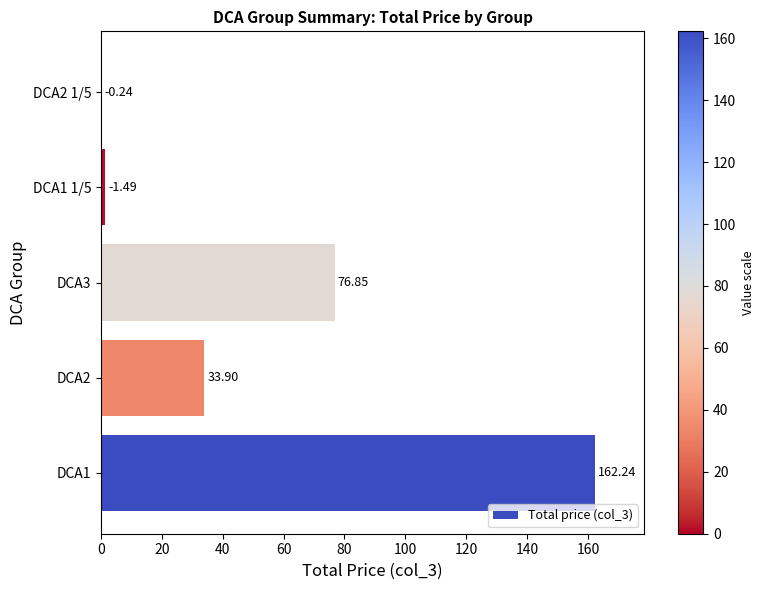

Between DCA3 and DCA2 1/5, which is larger?

DCA3